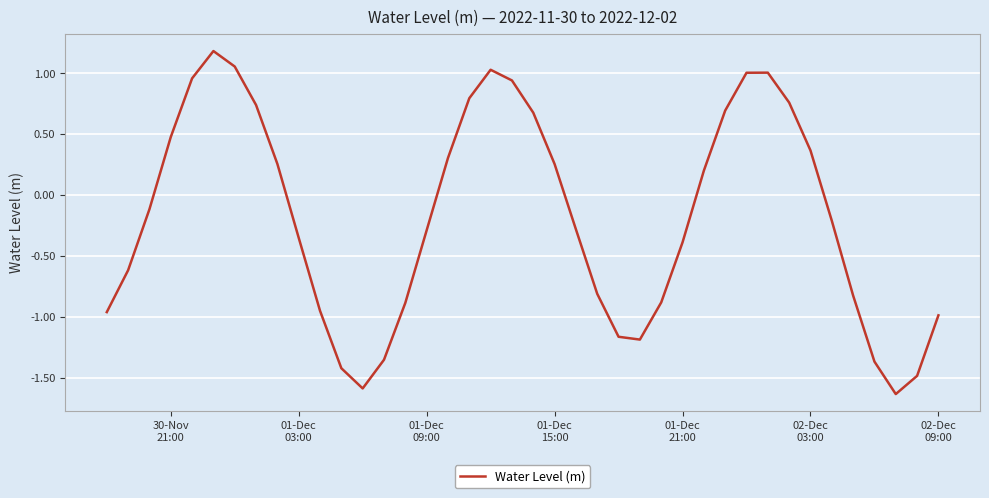

What is the greatest value displayed?

1.2